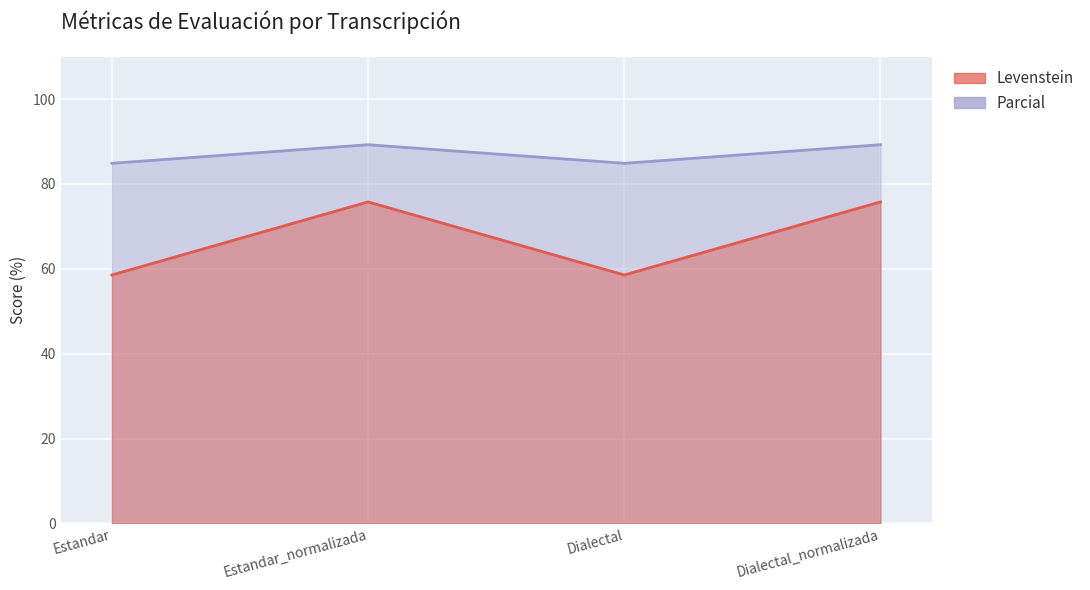

Where is the first local minimum for Parcial?

Dialectal